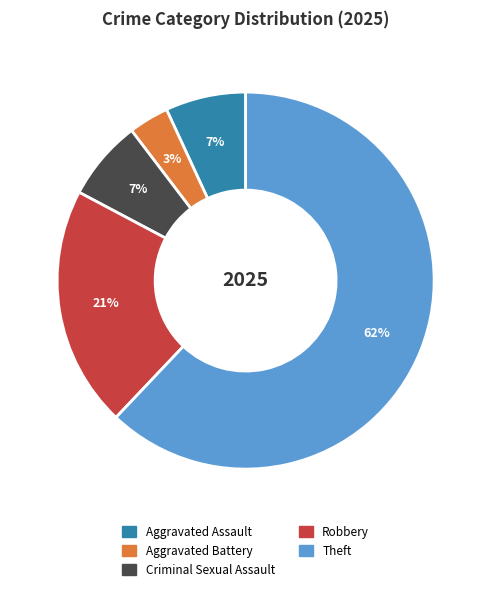

To the nearest percent, what is the average slice percentage?

20%